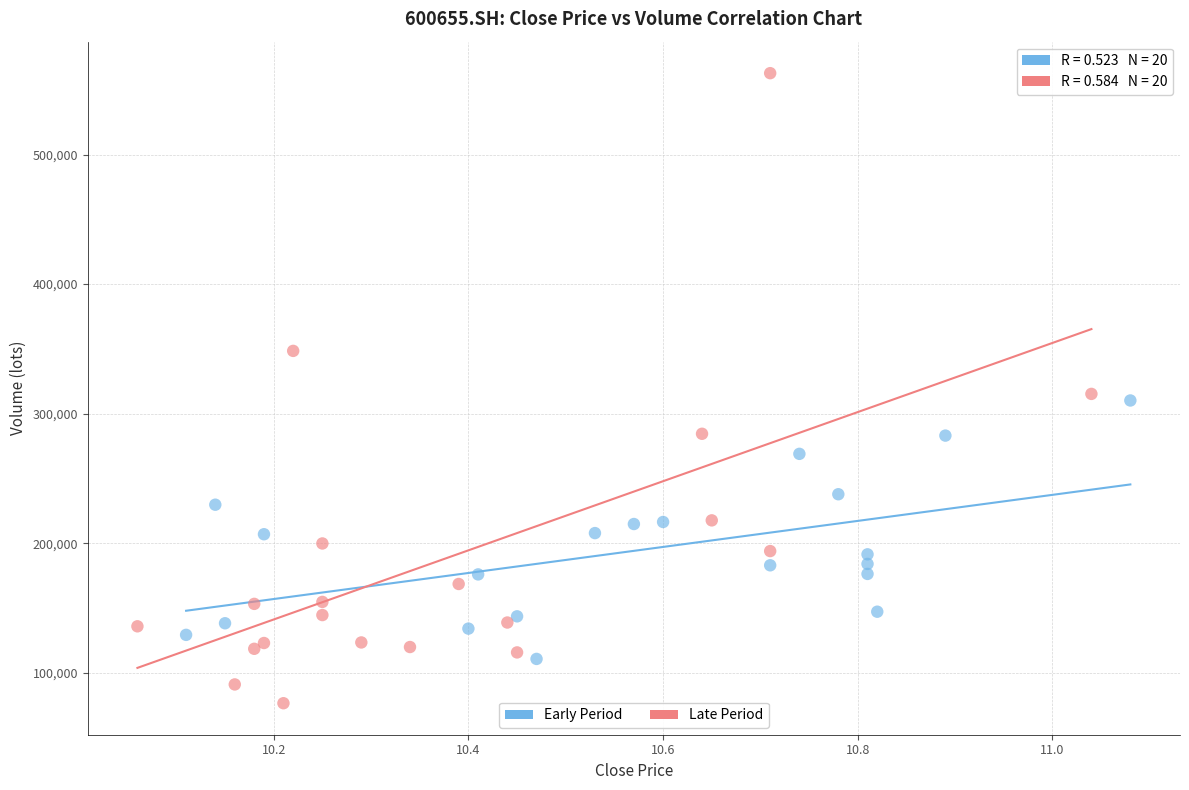

Which series reaches the maximum Y coordinate?

Late Period